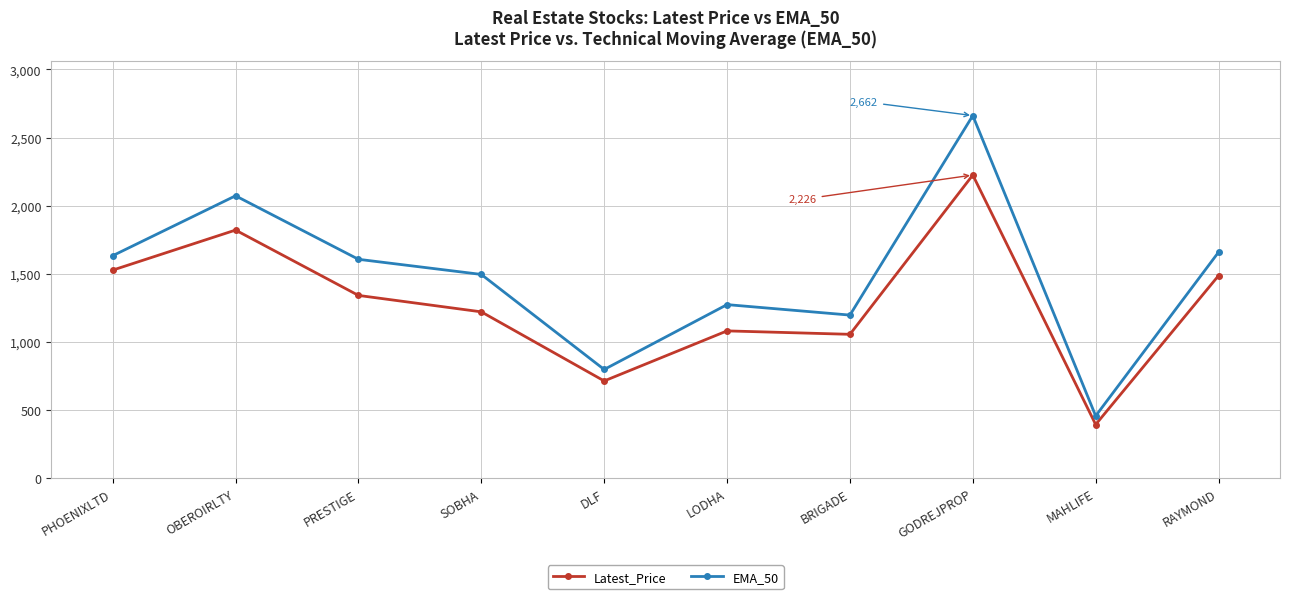

The value of EMA_50 at LODHA is 1869.6. True or false?

False